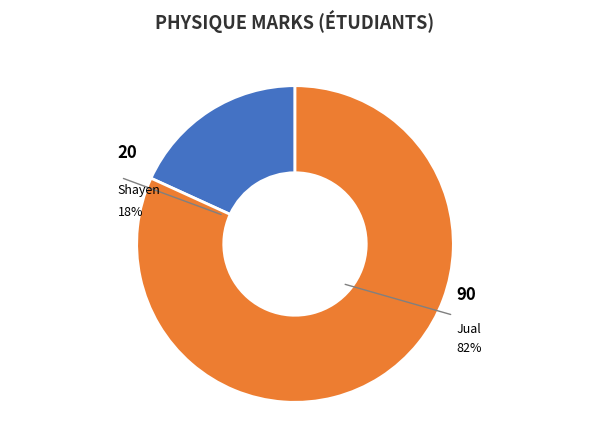

True or false: Shayen accounts for 25% of the total.

False